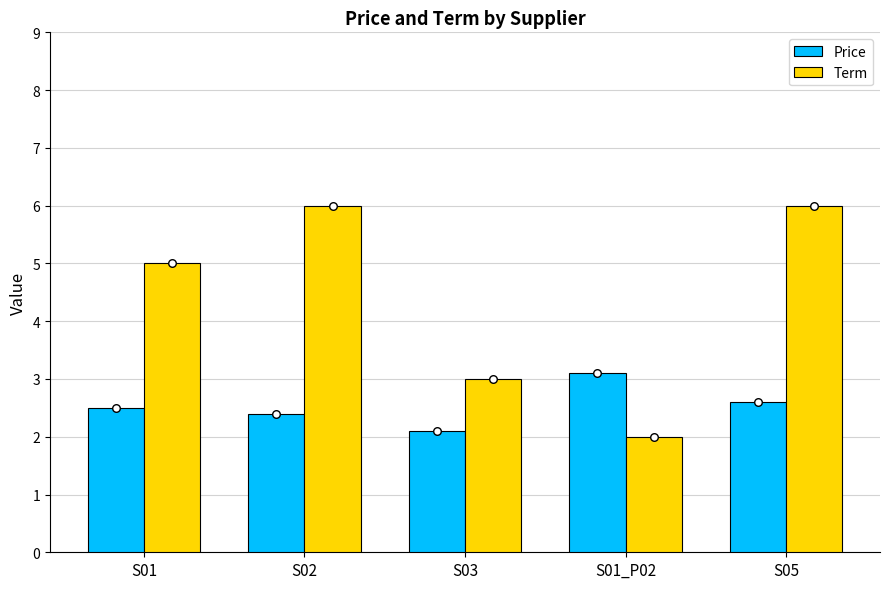

Which series has the largest total across all categories?

Term